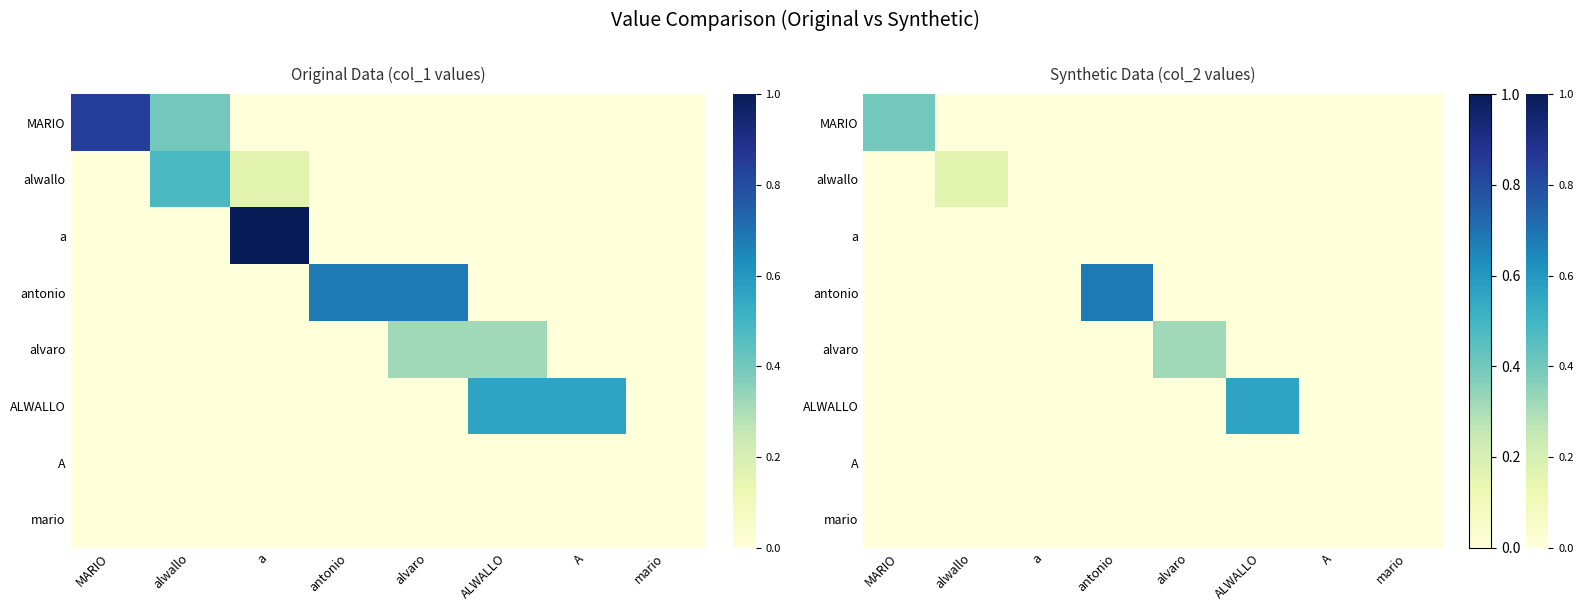

Where is mario nearest to the value 0?

MARIO